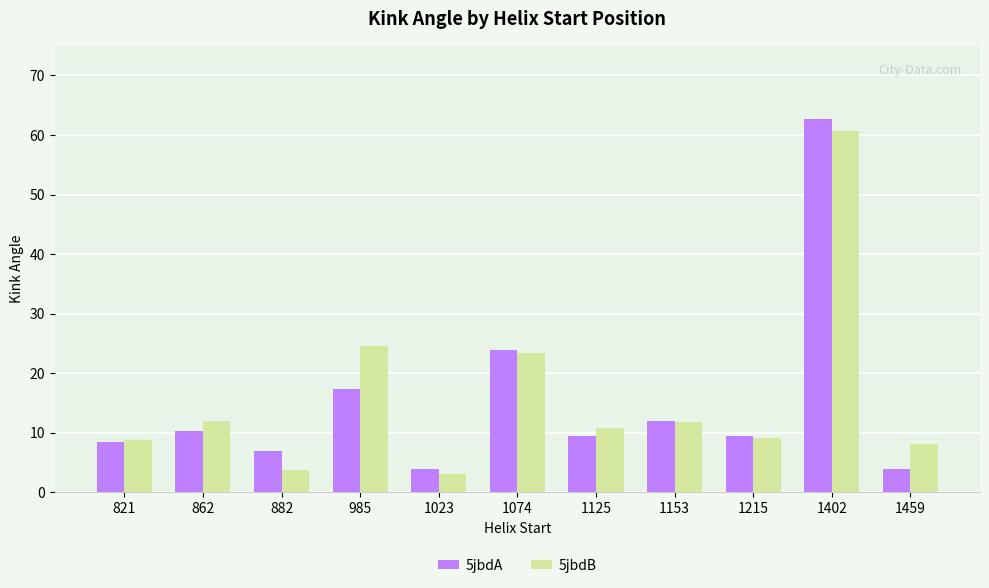

What is the difference between the second highest and second lowest values in the 5jbdA series?

20.0